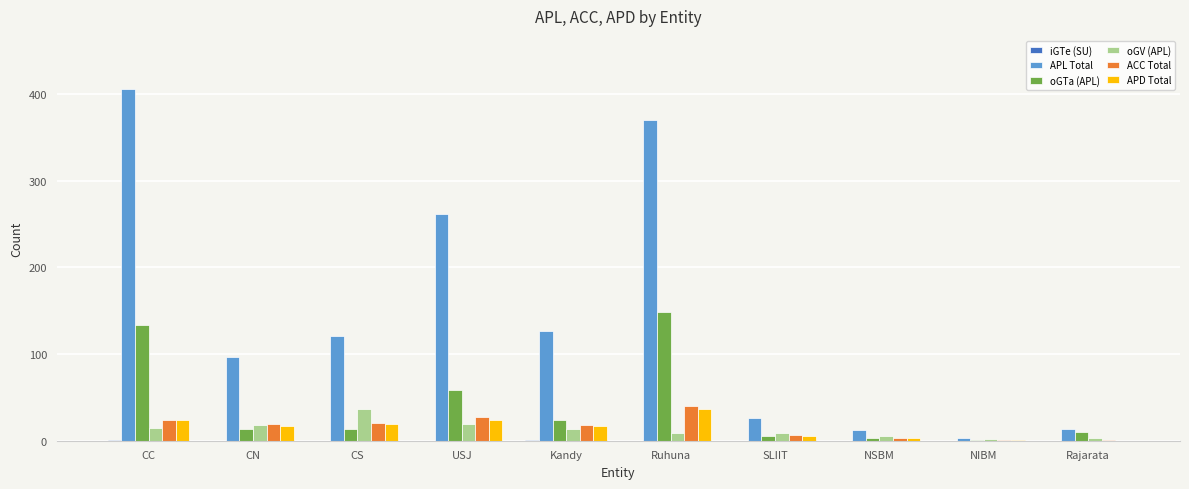

What is the greatest value displayed?

406